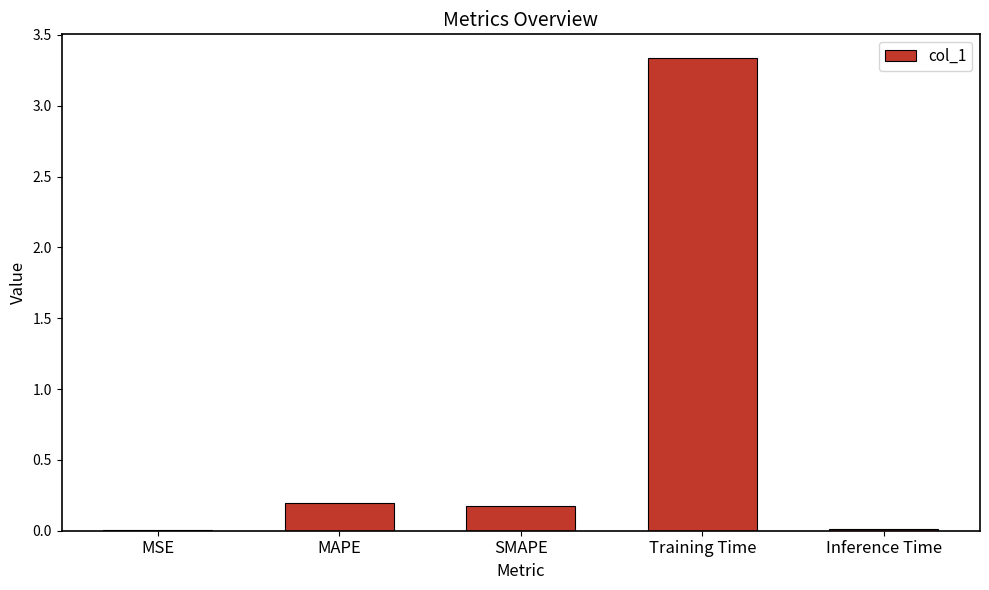

Between SMAPE and Training Time, which is larger?

Training Time